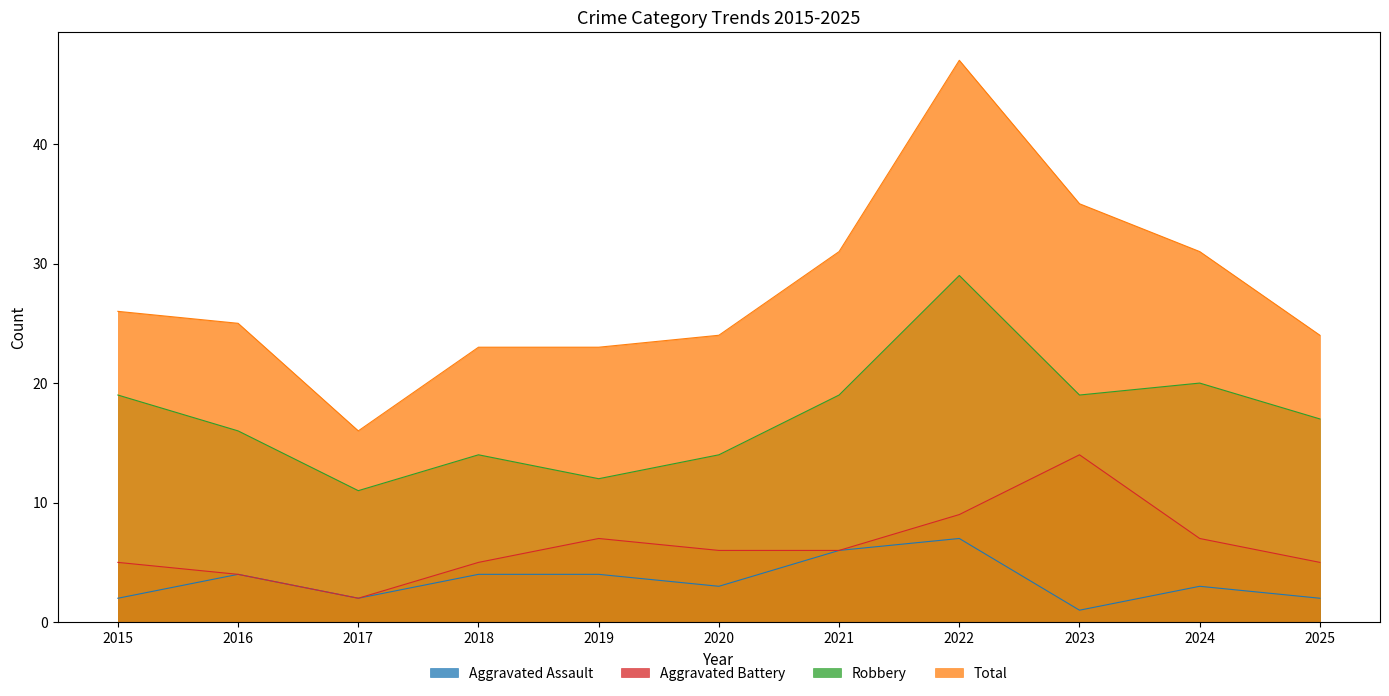

What is the total value across all series at 2025?

48